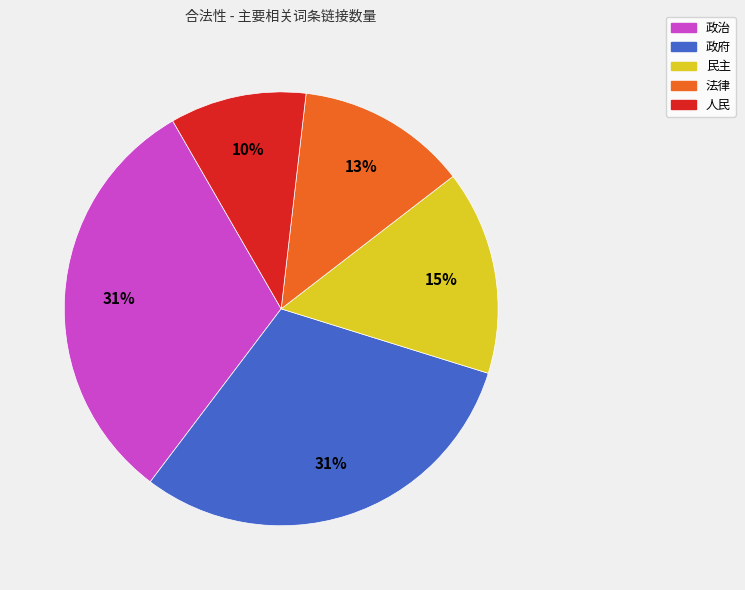

Which has a higher value, 法律 or 人民?

法律